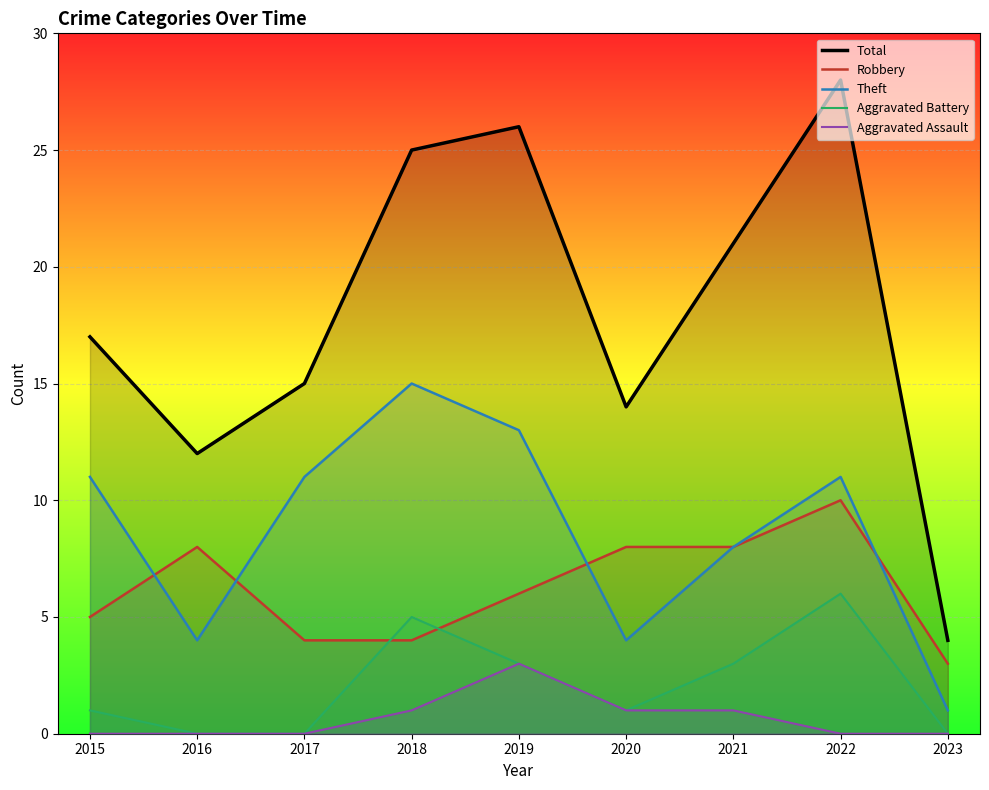

Does the chart display data point markers on the line(s)?

No